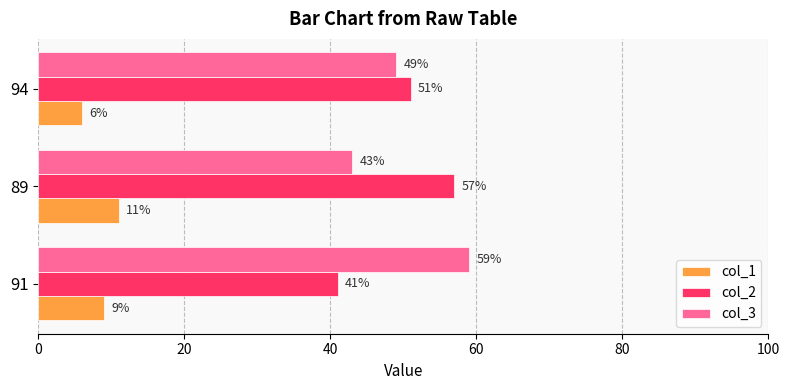

Which category has the lowest value in the col_1 series?

94